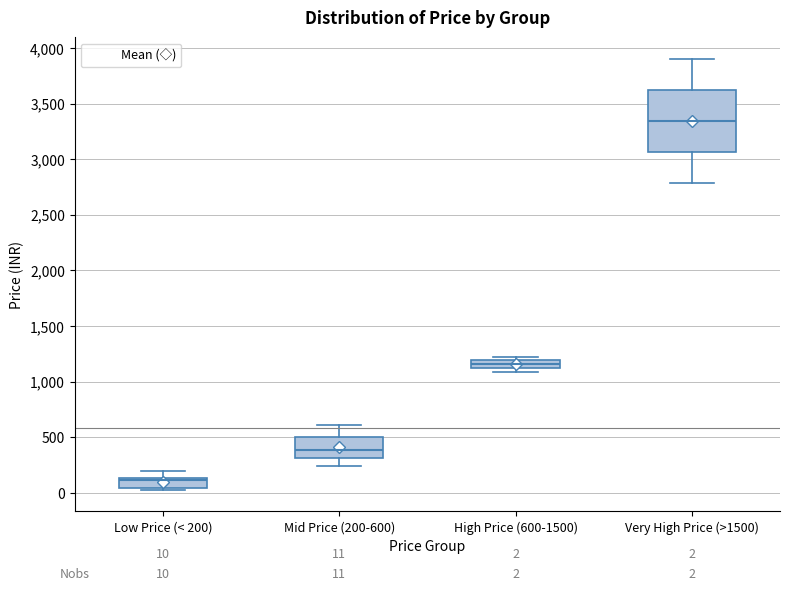

Which box's median line is the highest?

Very High Price (>1500)